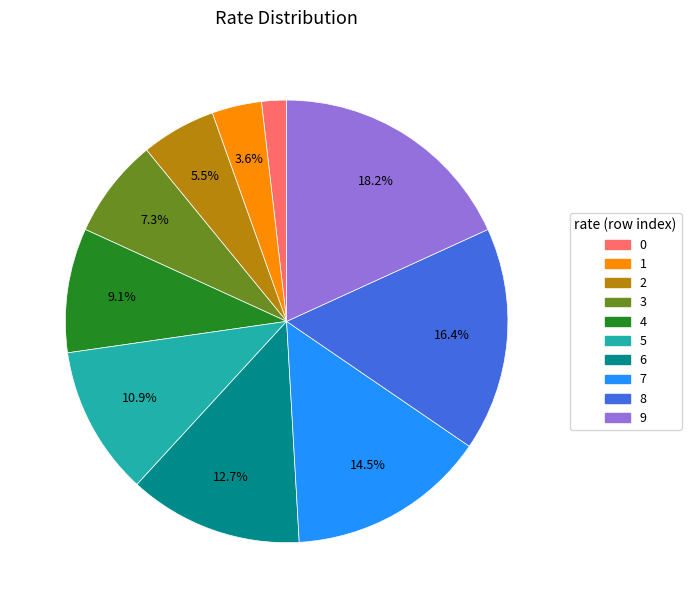

The 8 slice represents 7% of the pie. True or false?

False